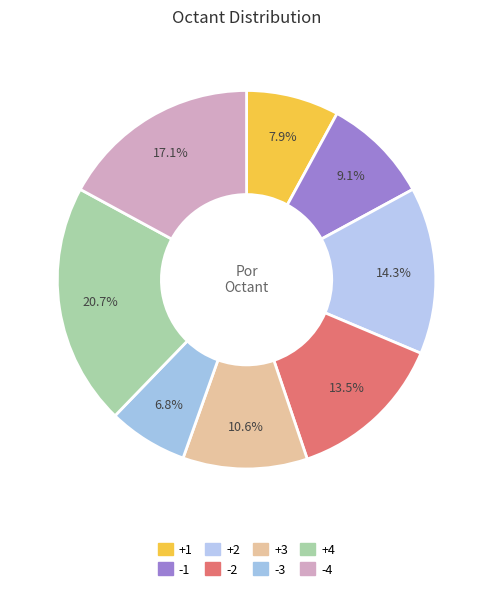

To the nearest percent, what is the average slice percentage?

12%